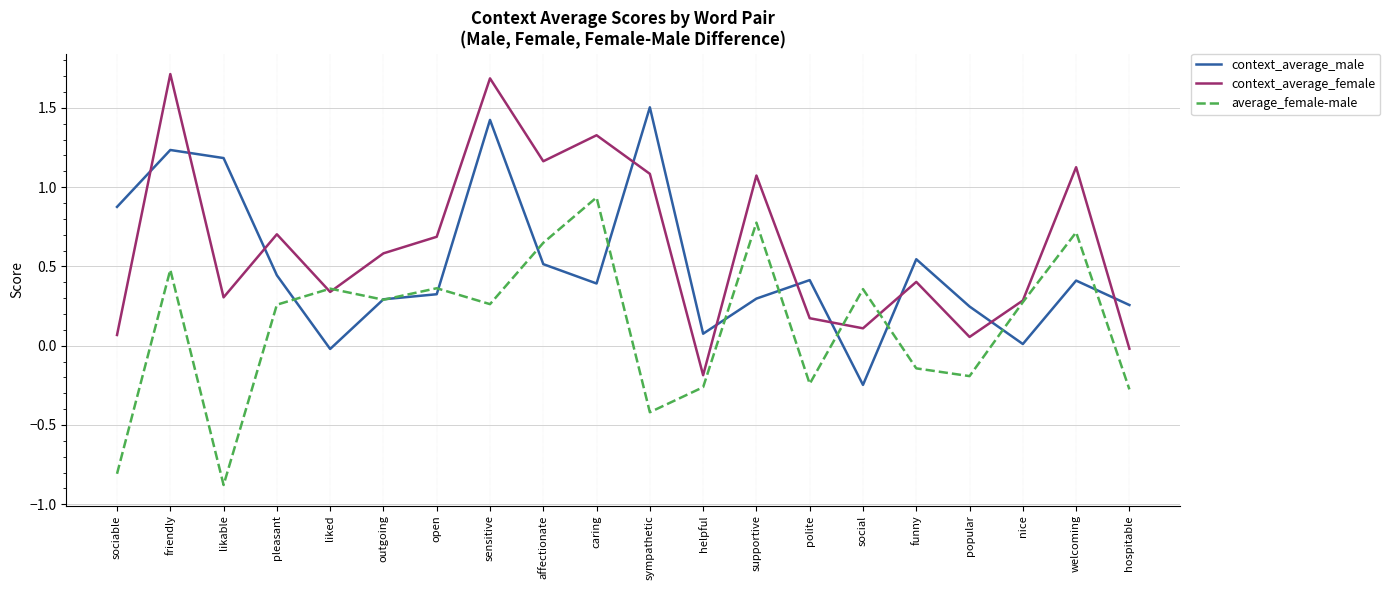

The value of context_average_male at helpful is 0.1. True or false?

True